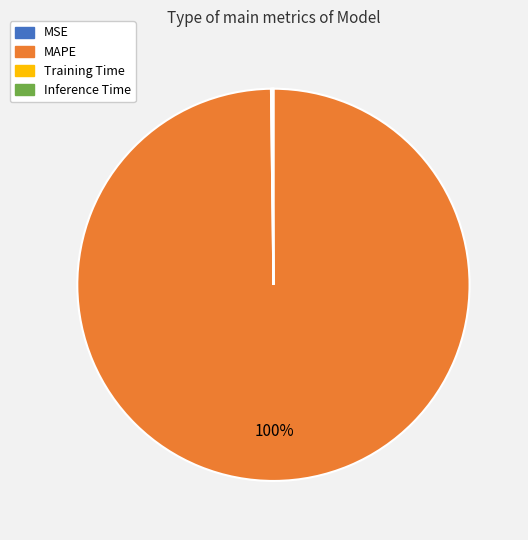

What percentage is the MAPE slice, to the nearest percent?

100%